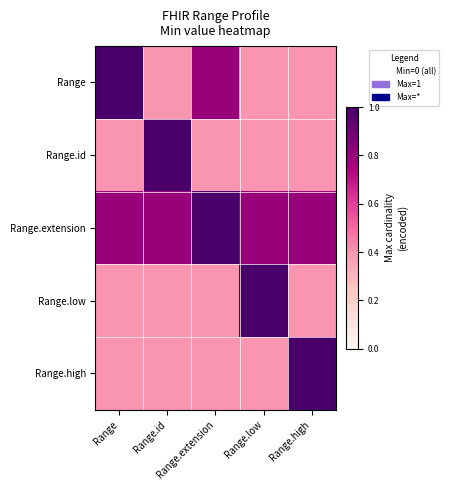

At which category does the chart reach its minimum across all series?

Range.id